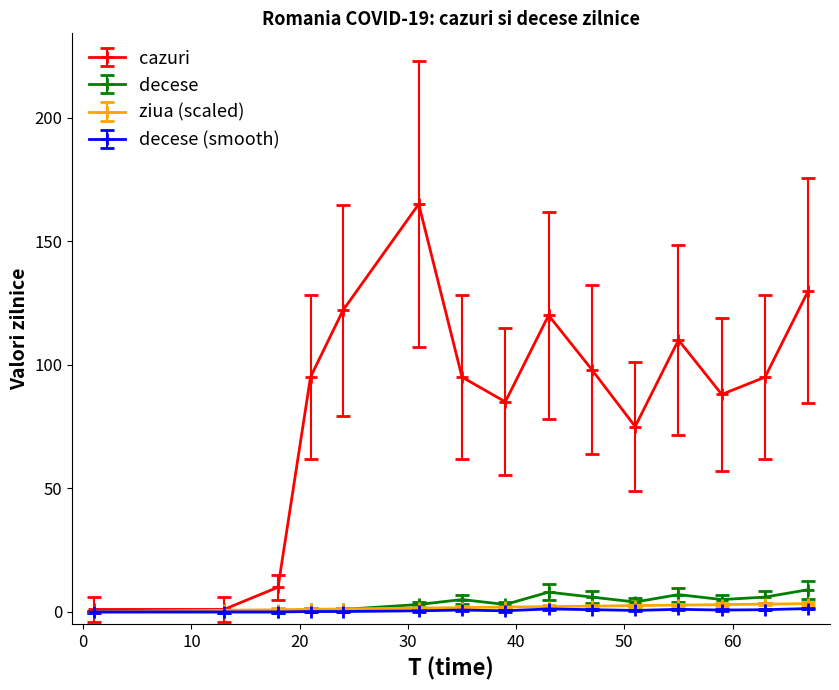

At how many categories does at least one series exceed 26?

12